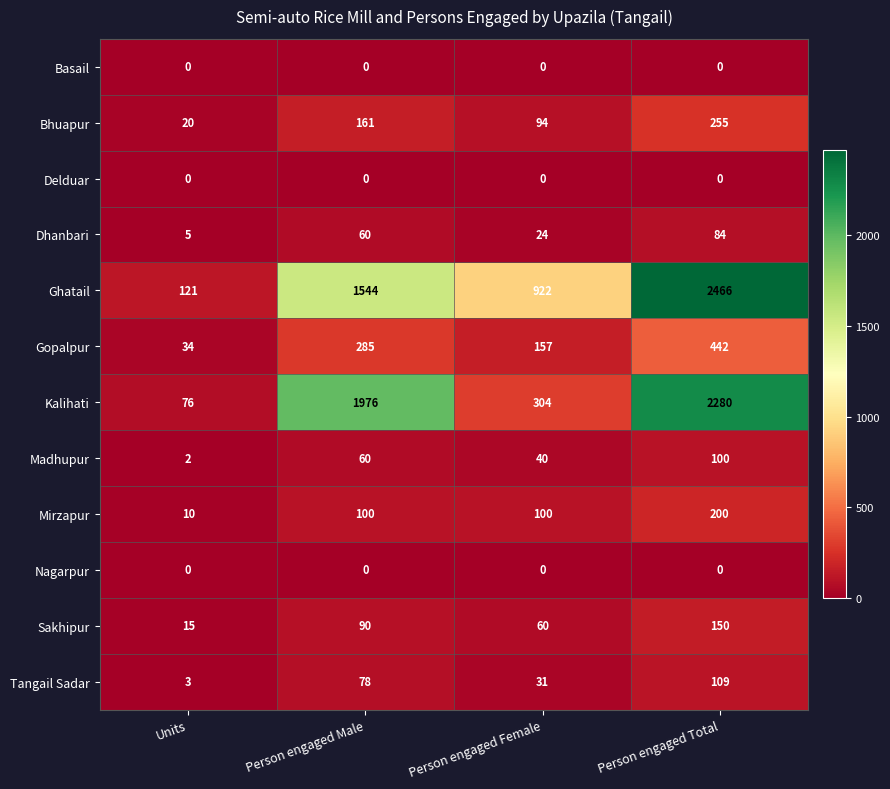

Which series has the largest total across all categories?

Ghatail